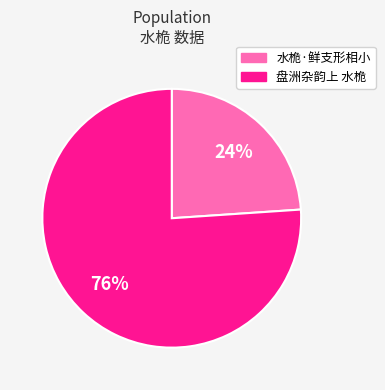

Combined, do 盘洲杂韵上 水桅 and 水桅·鲜支形相小 account for over 50%?

Yes